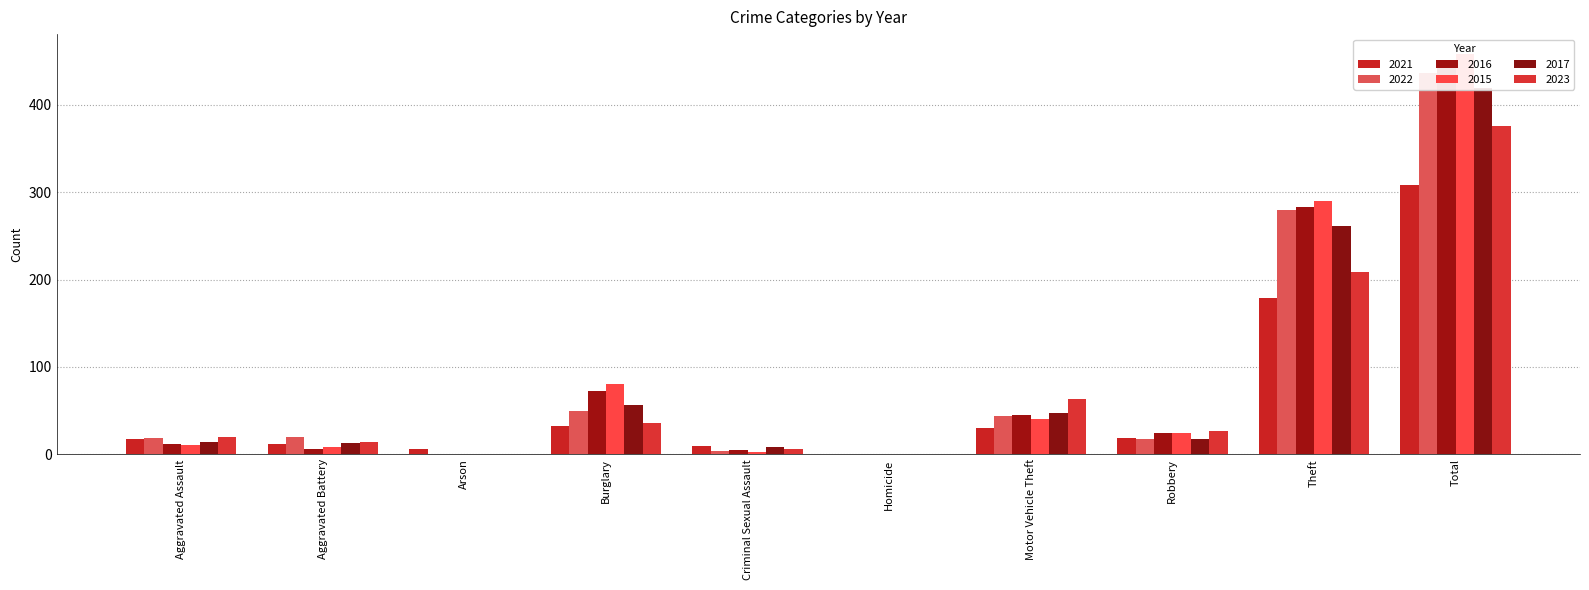

At which category is the sum across all series the highest?

Total